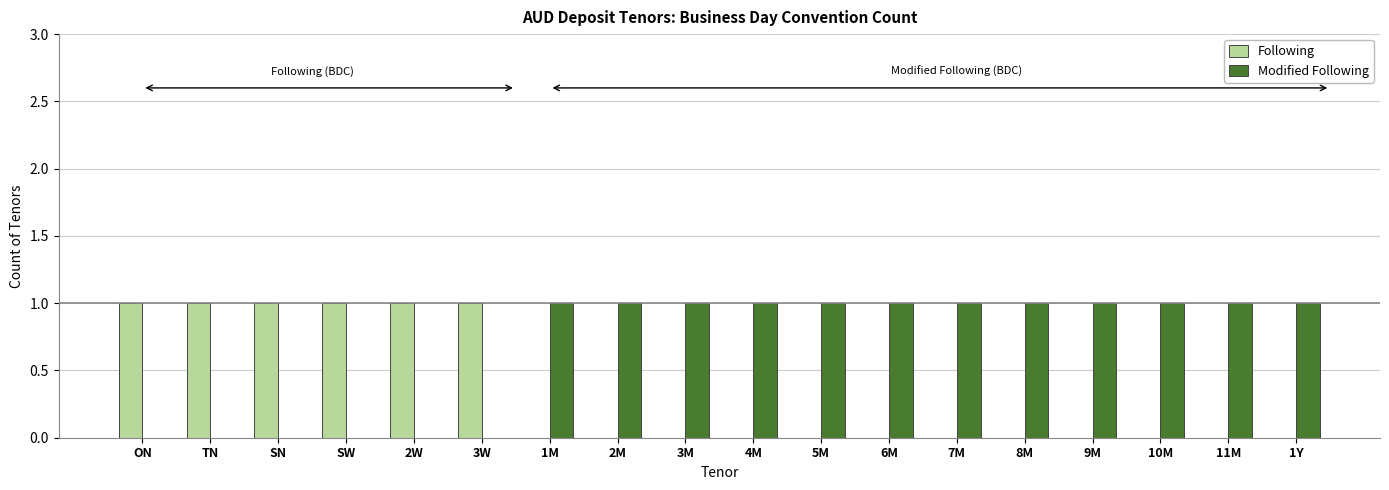

Is it true that Following equals 2 at SN?

False